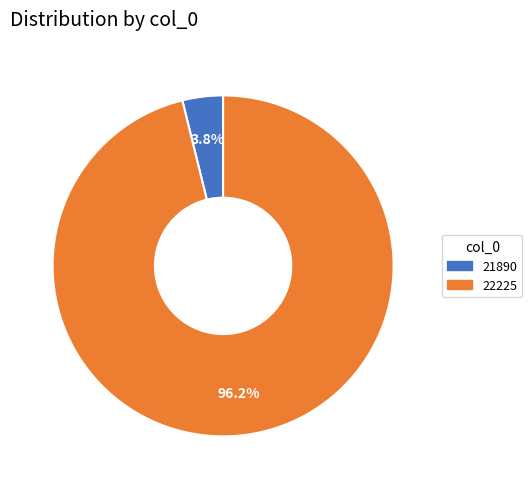

Which slice is the largest?

22225